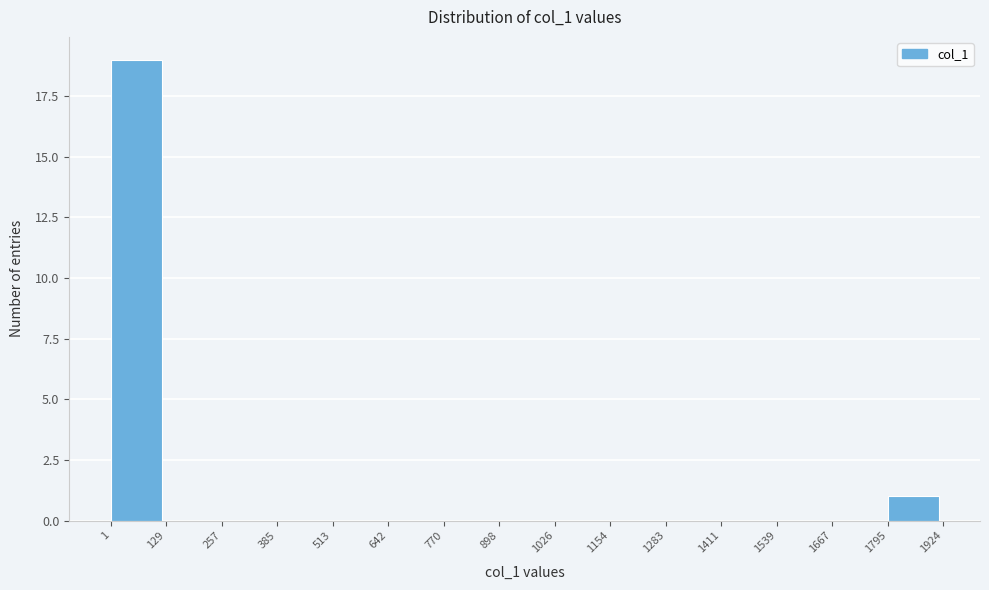

Reading left to right, transcribe this chart: for each bar, give the range it covers on the x-axis and its height. The values are not printed on the chart, so give them approximately, as read against the axis.

1 to 129: 19
129 to 257: 0
257 to 385: 0
385 to 513: 0
513 to 642: 0
642 to 770: 0
770 to 898: 0
898 to 1026: 0
1026 to 1154: 0
1154 to 1283: 0
1283 to 1411: 0
1411 to 1539: 0
1539 to 1667: 0
1667 to 1795: 0
1795 to 1924: 1